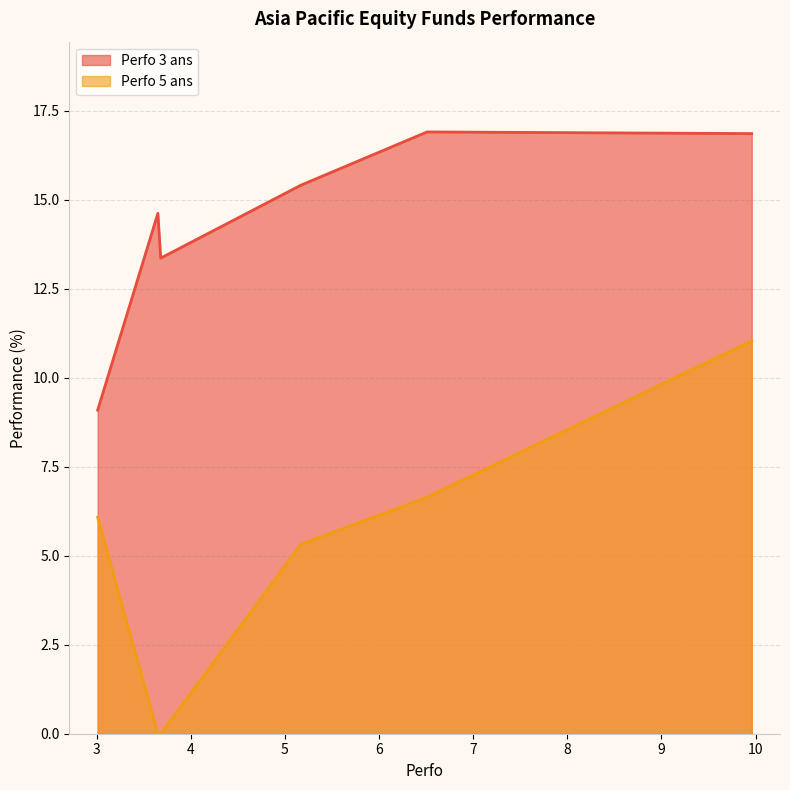

Between 5.17 and 3.65, which series saw the biggest shift?

Perfo 5 ans